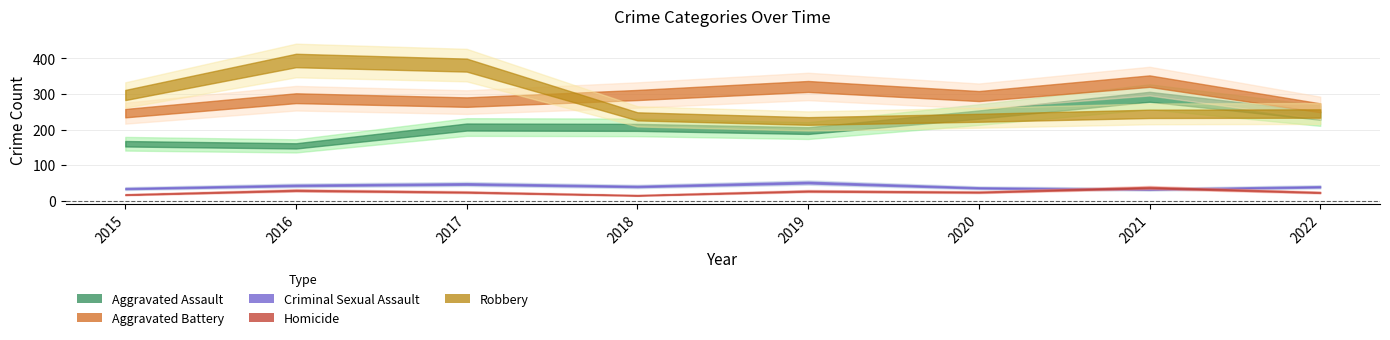

Where is the first local maximum for Robbery?

2016